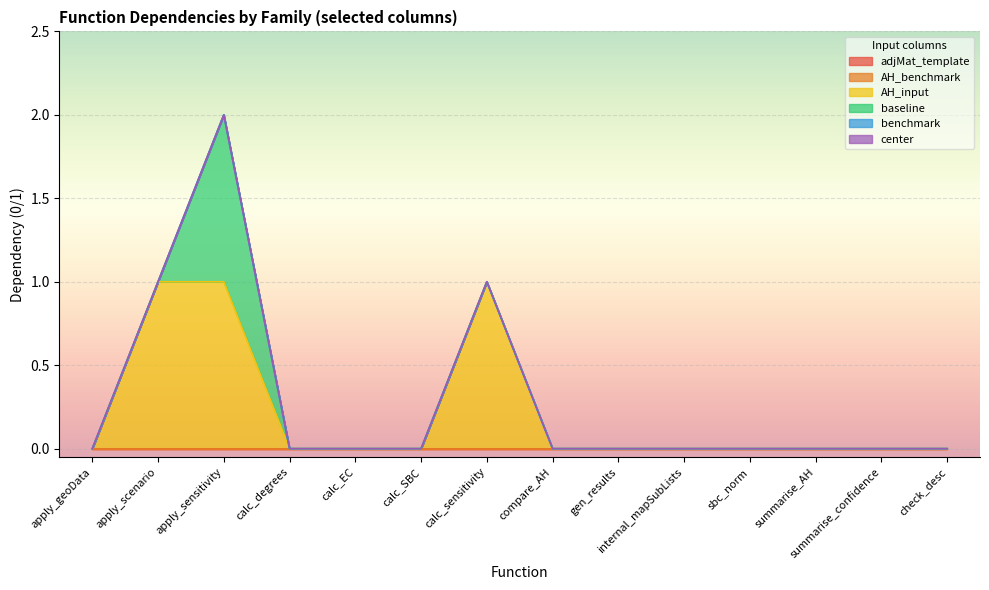

True or false: input has a value of 0 at calc_SBC.

True